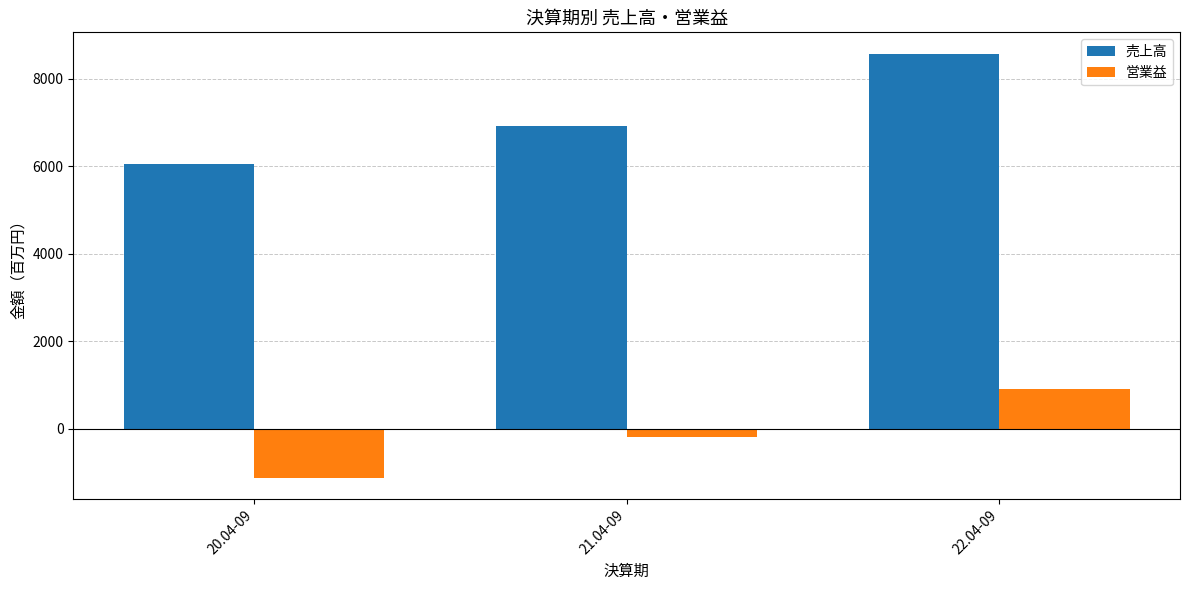

What is the difference between the highest and lowest values at 21.04-09?

7105